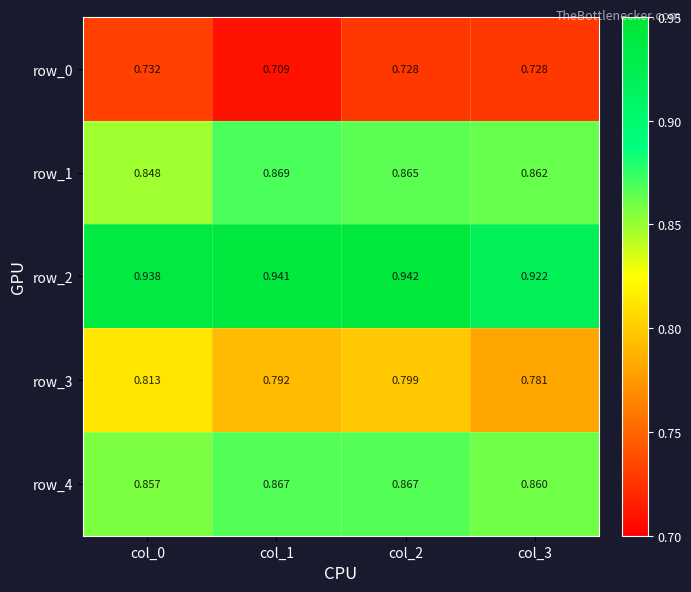

Where is row_2 nearest to the value 0?

col_3